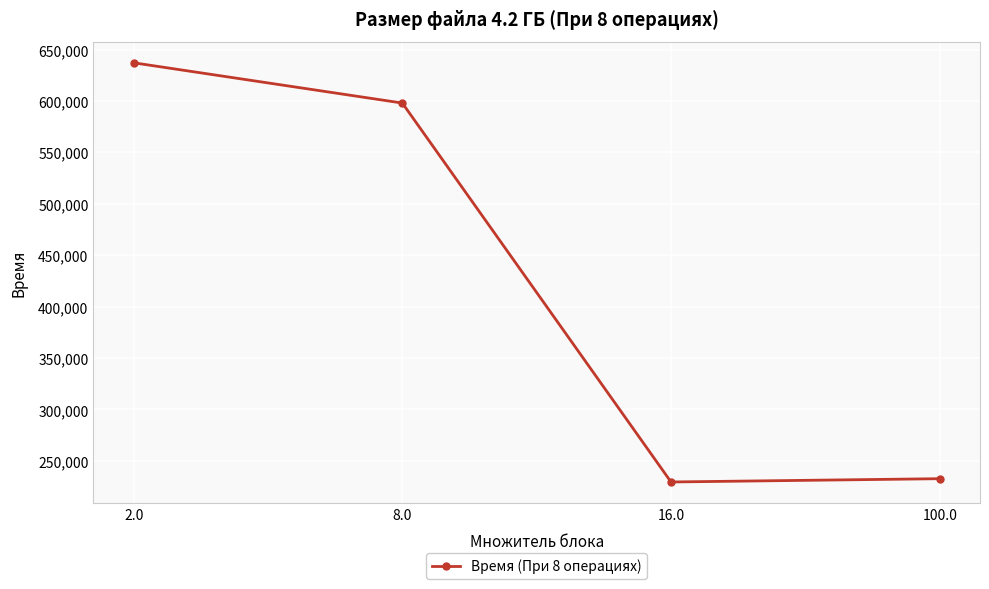

Is this an area chart (filled region under the line)?

No